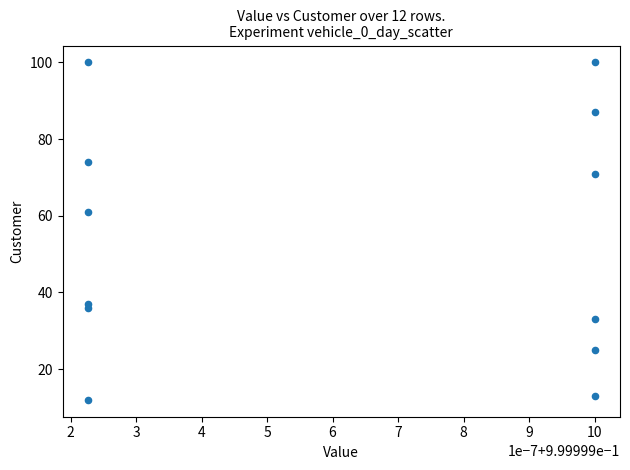

What is the range of Y values (max minus min)?

88